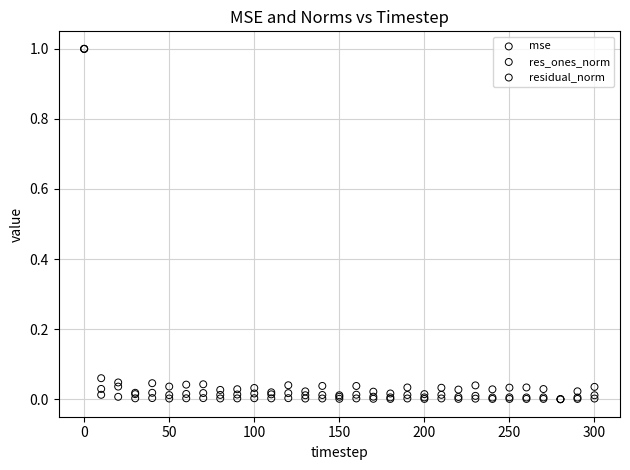

What are all the series names shown in the legend?

mse, res_ones_norm, residual_norm